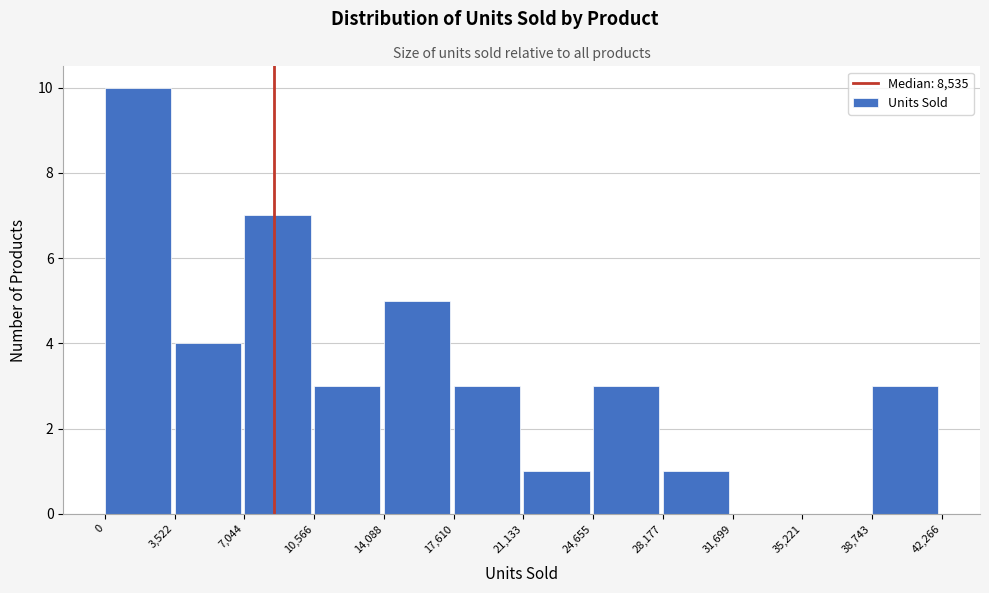

Reading left to right, list every bar in this chart as the range it spans on the x-axis followed by its height. The values are not printed on the chart, so give them approximately, as read against the axis.

0 to 3,522: 10
3,522 to 7,044: 4
7,044 to 10,566: 7
10,566 to 14,088: 3
14,088 to 17,610: 5
17,610 to 21,133: 3
21,133 to 24,655: 1
24,655 to 28,177: 3
28,177 to 31,699: 1
31,699 to 35,221: 0
35,221 to 38,743: 0
38,743 to 42,266: 3